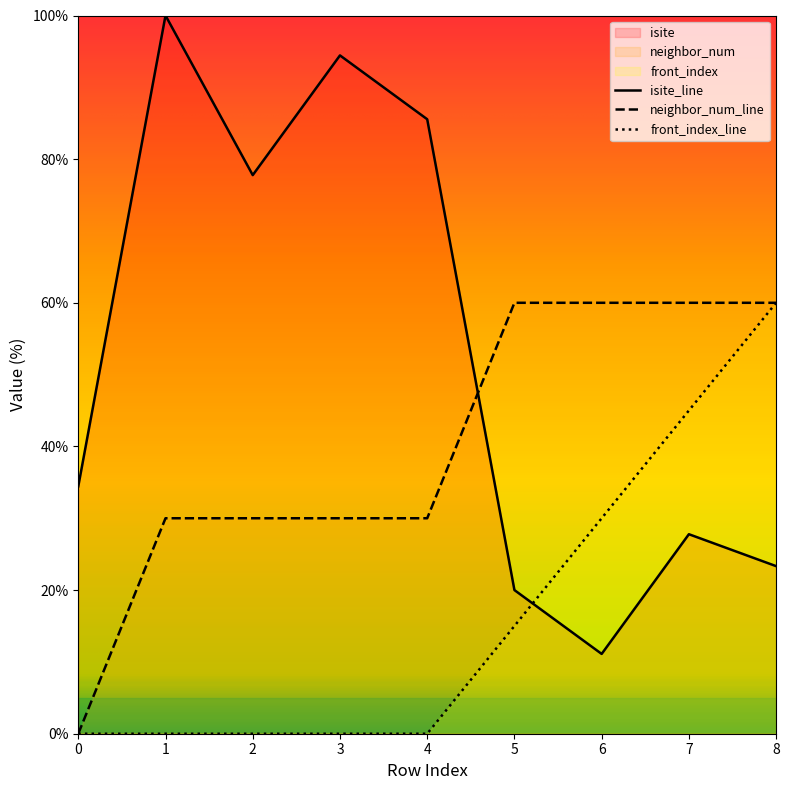

At which category does isite reach its first local valley?

2